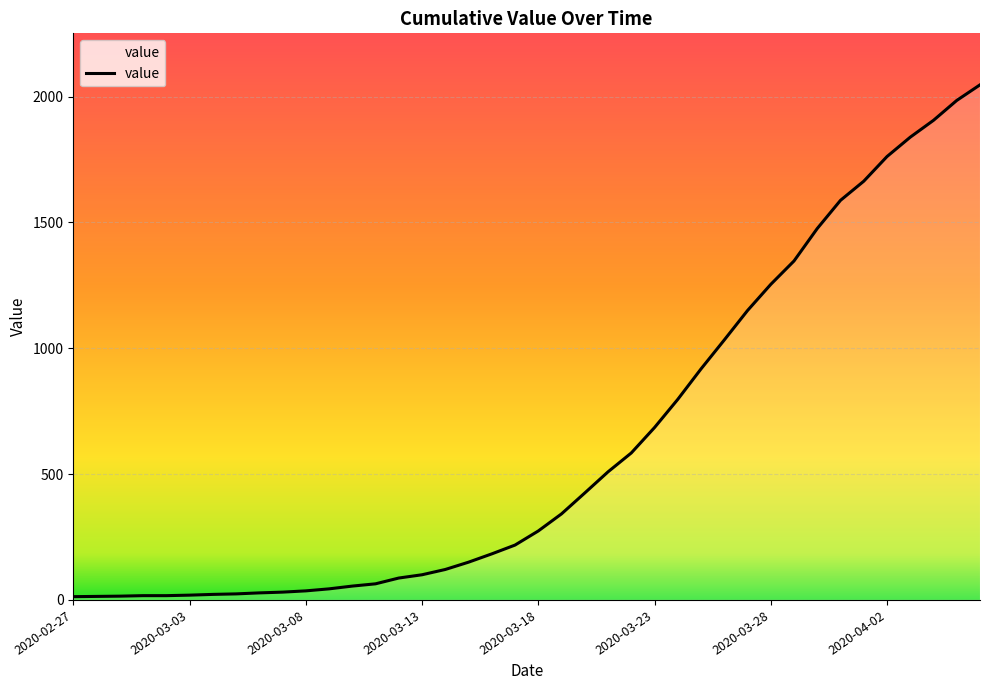

What is the difference between the maximum and minimum values?

2034